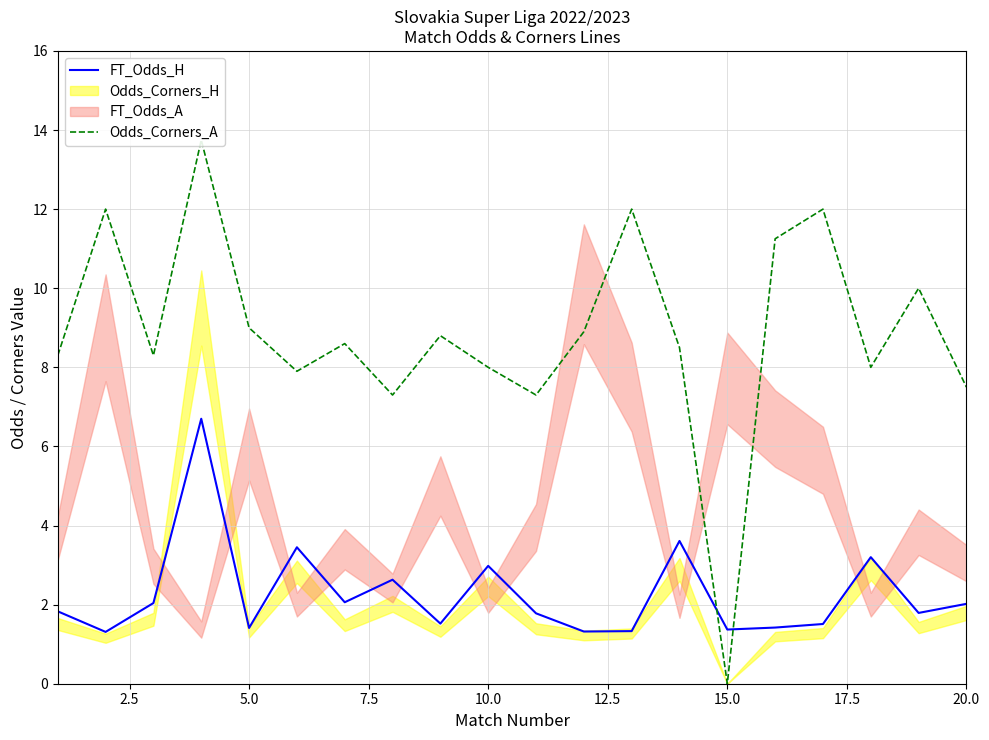

List the series in order of their peak value, highest first.

Odds_Corners_A, FT_Odds_H